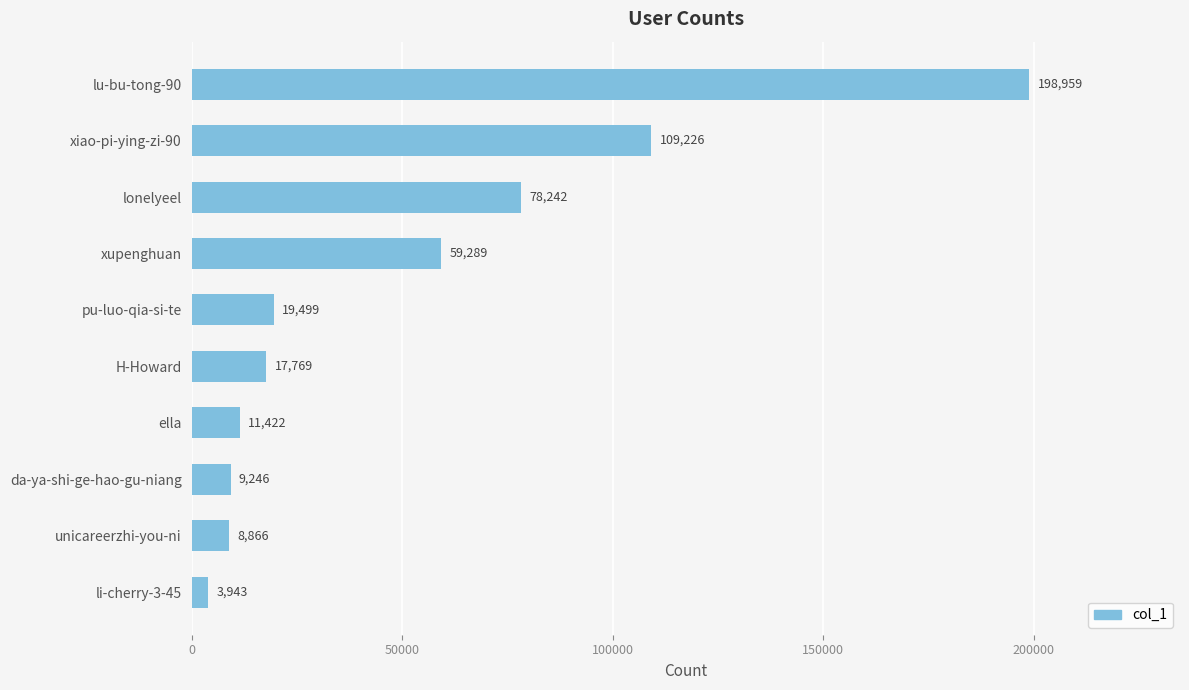

Between ella and li-cherry-3-45, which is larger?

ella